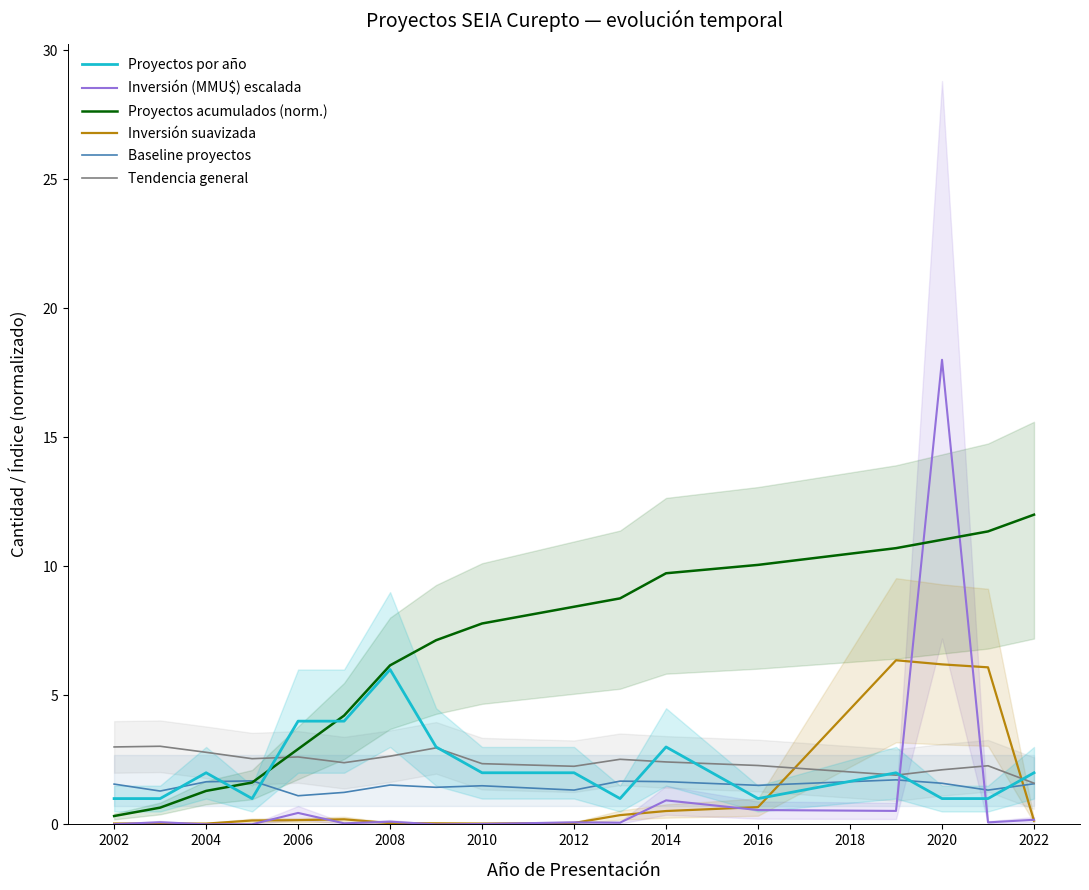

Is the value of Inversión suavizada at 2010 greater than the value of Tendencia general at 2016?

No